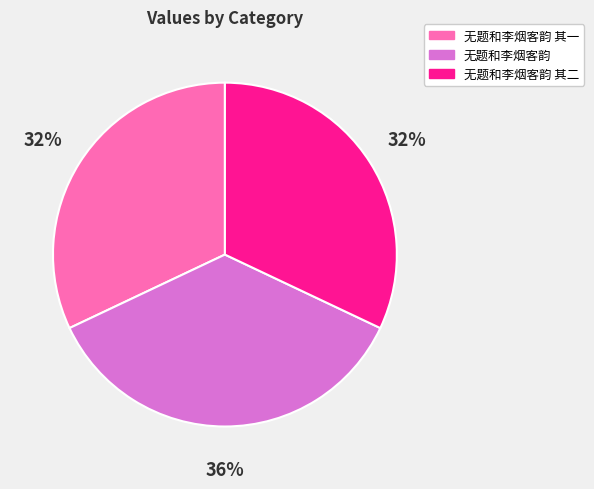

To the nearest percent, what percentage of the pie is 无题和李烟客韵 其二?

32%